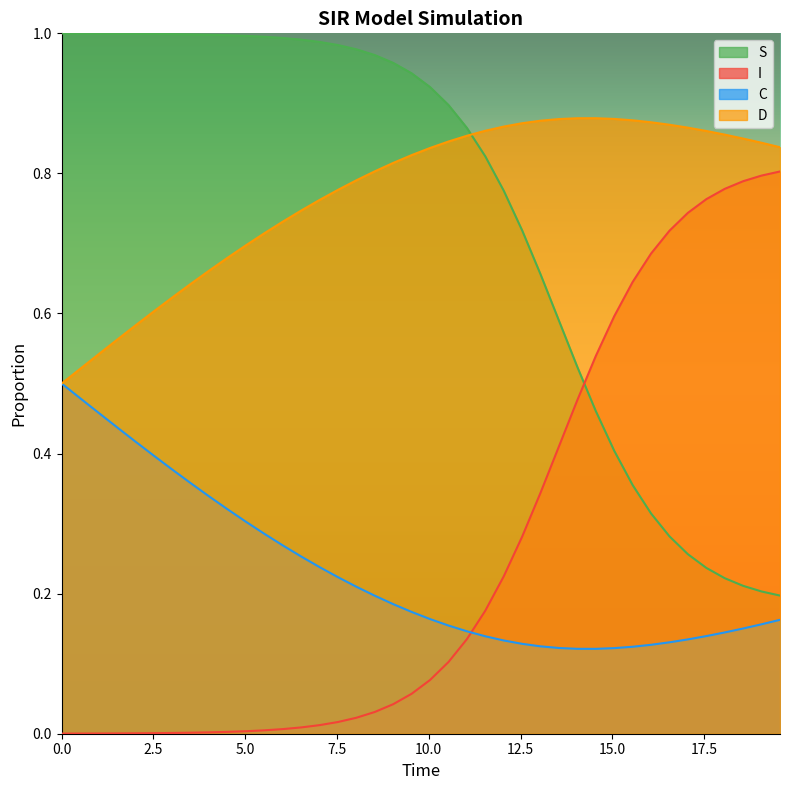

True or false: C and S cross at least once.

False